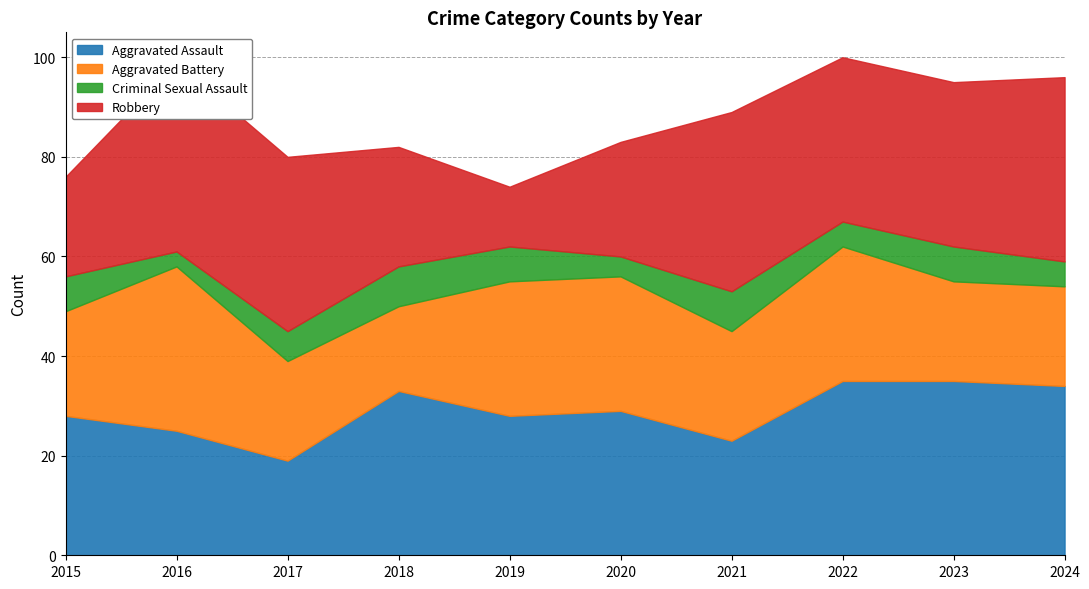

What is the lowest value of the Criminal Sexual Assault series?

3